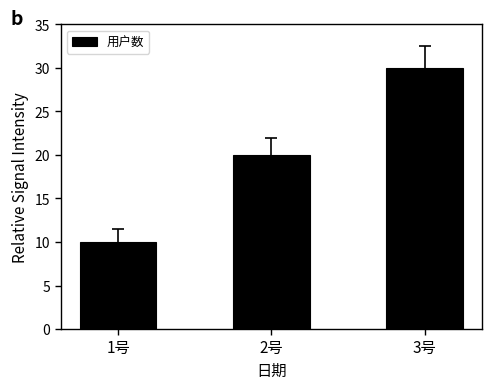

What is the sum of the values at 1号 and 2号?

30